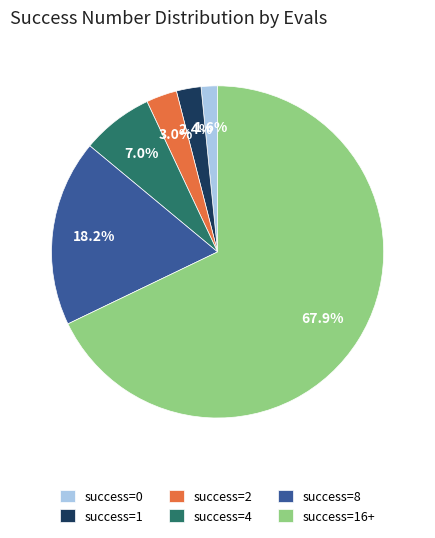

Between success=0 and success=2, which is larger?

success=2